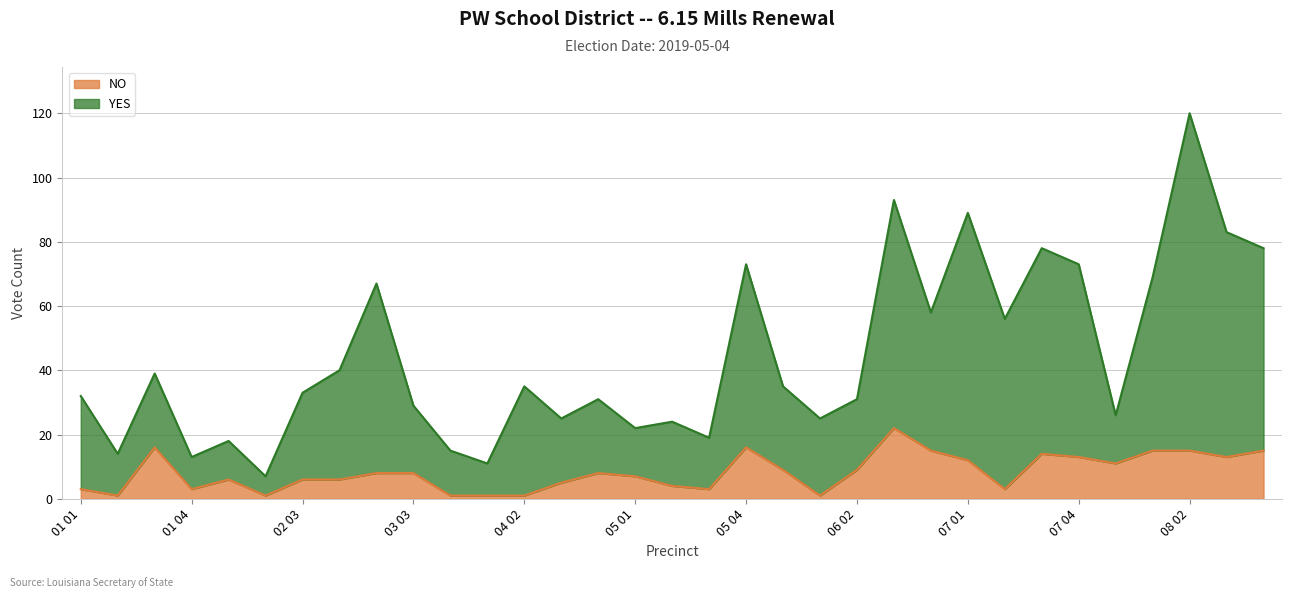

How many interior local peaks does the NO series have?

6